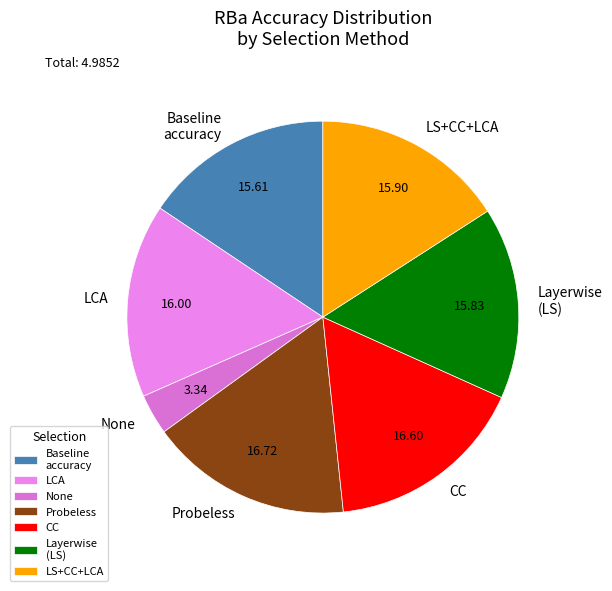

Between LCA and Probeless, which is larger?

Probeless